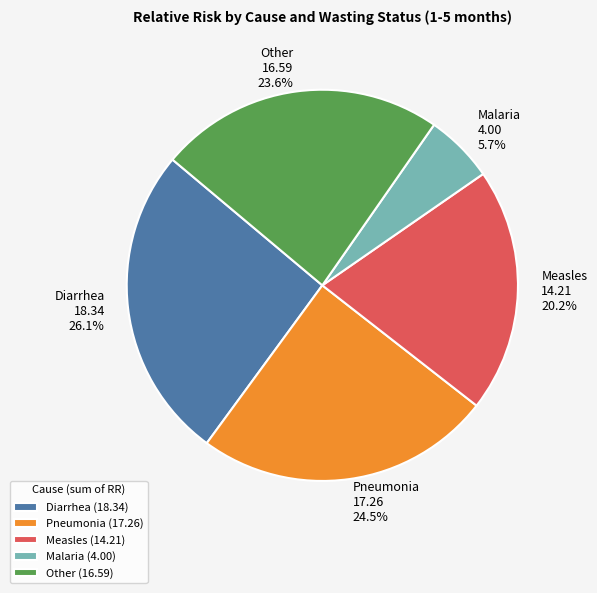

How many slices are in this pie chart?

5